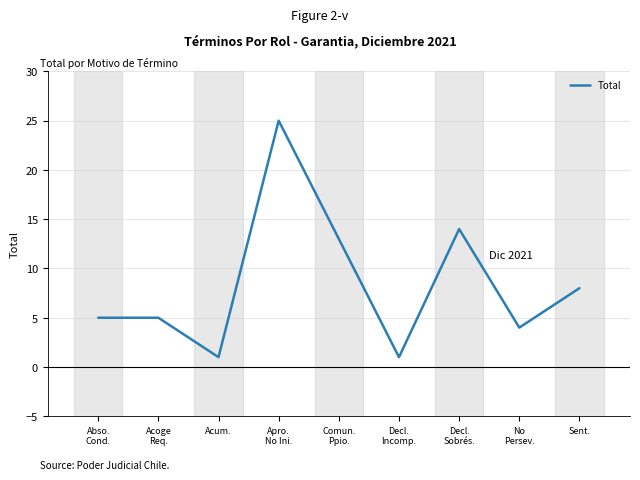

What is the difference between the maximum and minimum values?

24